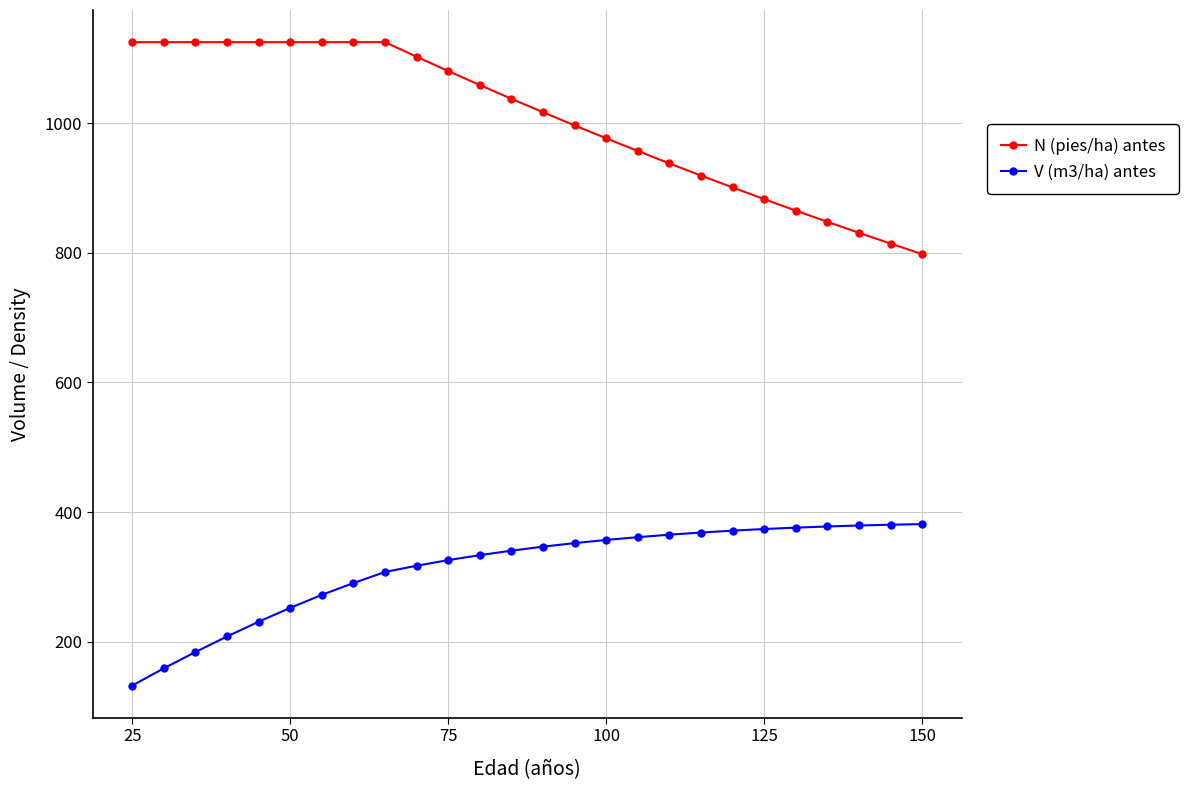

What is the value of the N (pies/ha) antes point at the 9th from the left?

1124.7